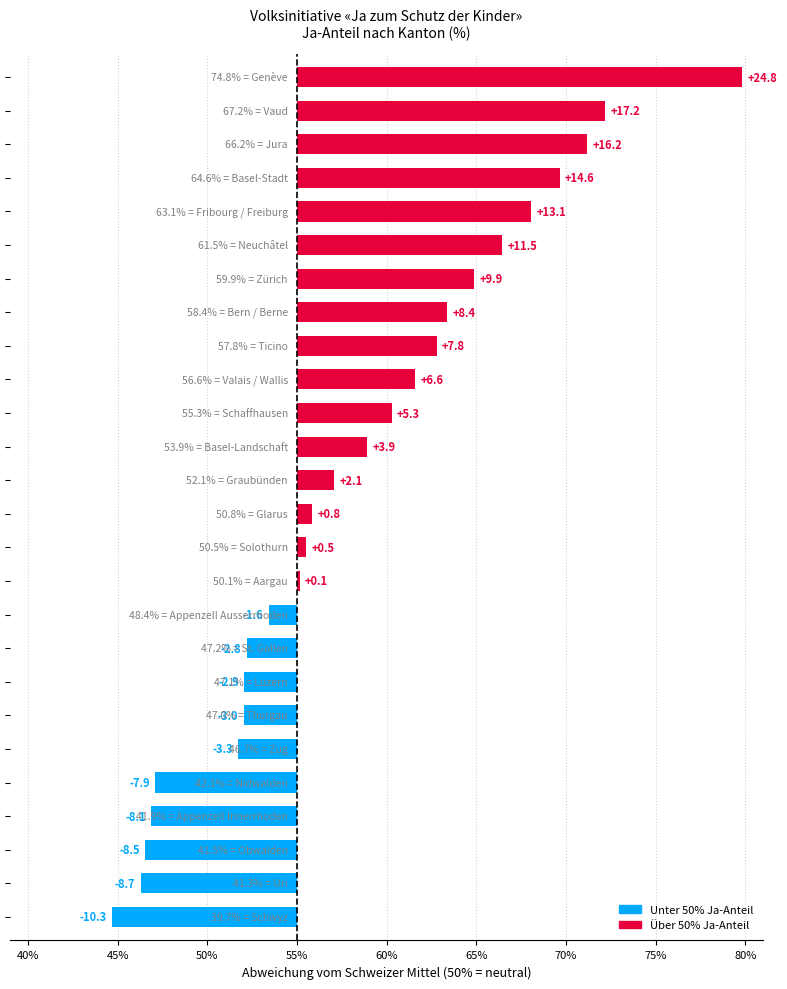

Are the bars horizontal?

Yes